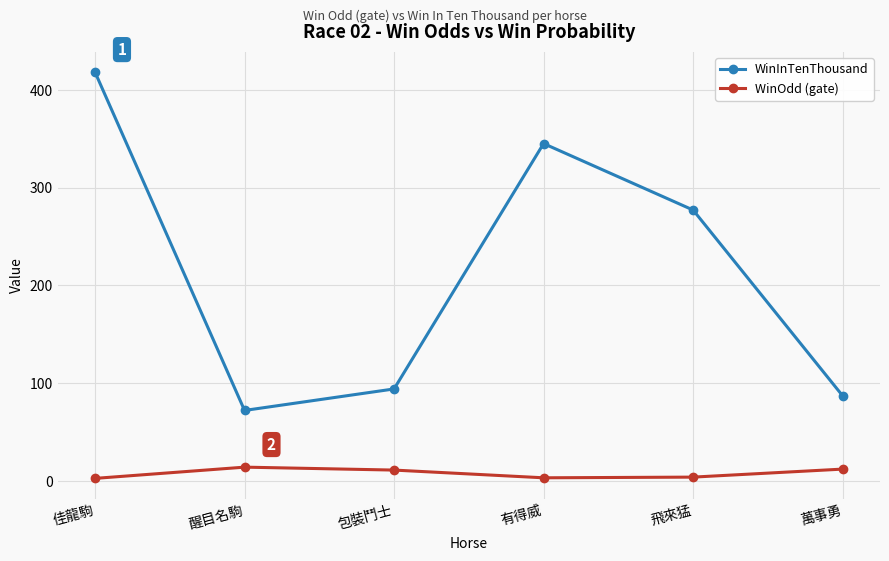

Rank the series by their average value, from highest to lowest.

WinInTenThousand, WinOdd (gate)